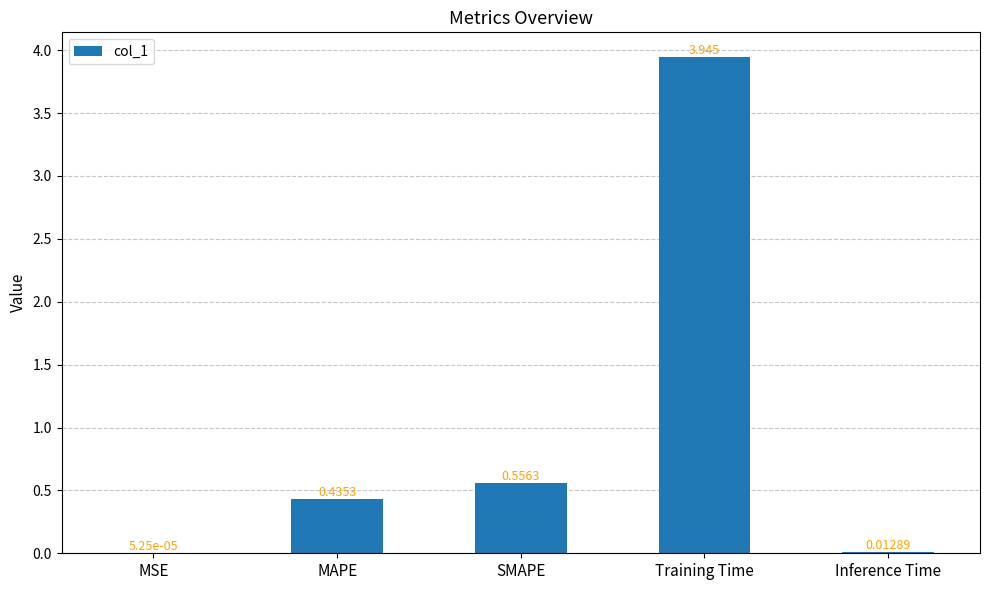

Between MAPE and Training Time, which is larger?

Training Time